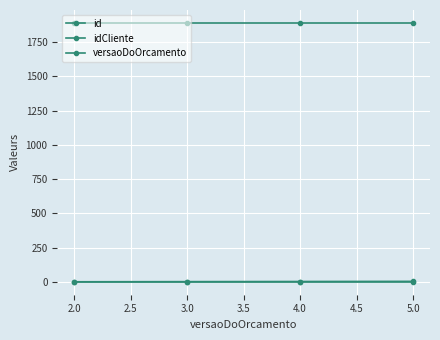

Is it true that idCliente equals 1888 at 3.0?

True